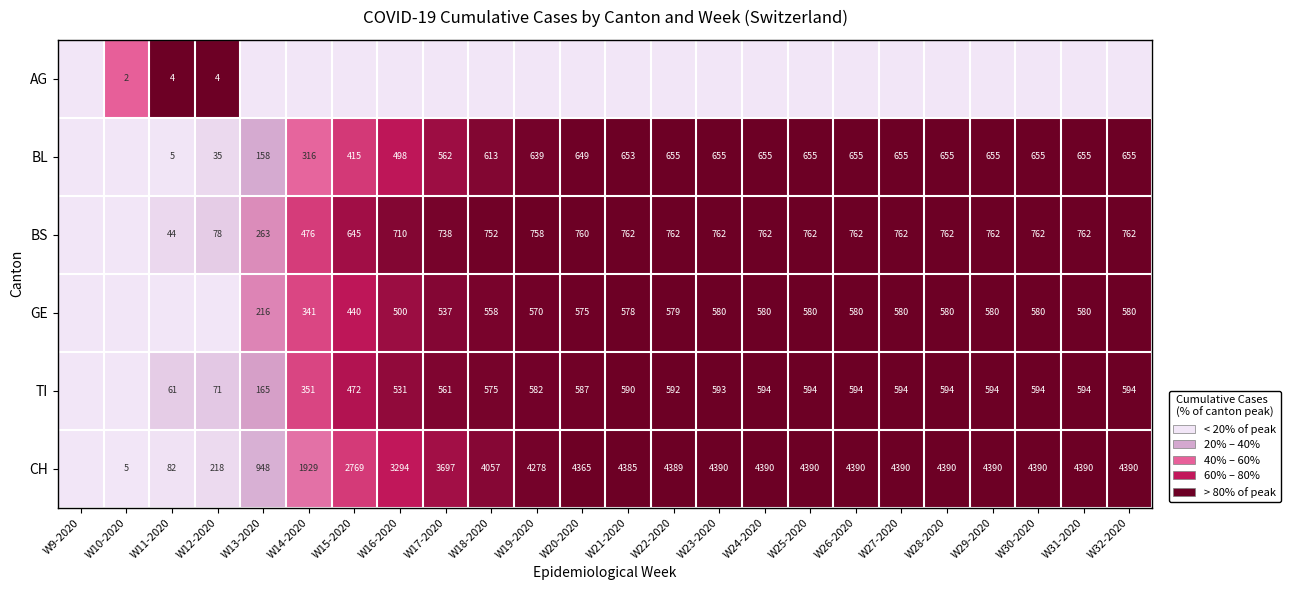

Is the value of AG at W10-2020 greater than the value of BL at W17-2020?

No